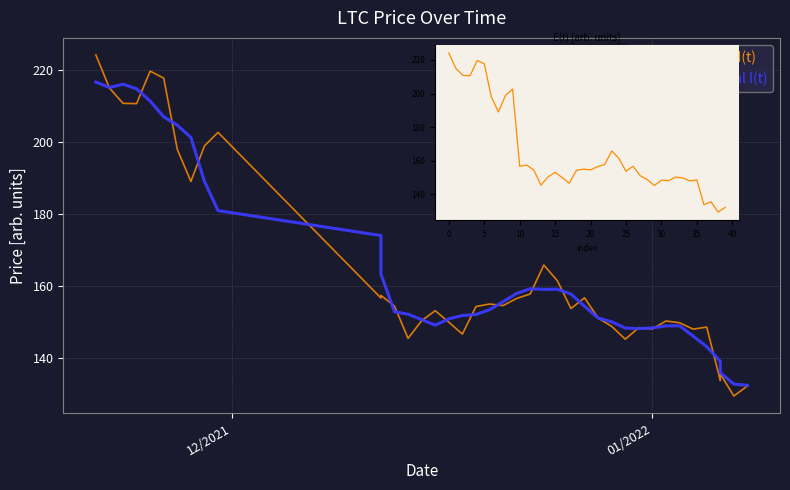

Which series has the largest total across all categories?

Retrieved I(t)